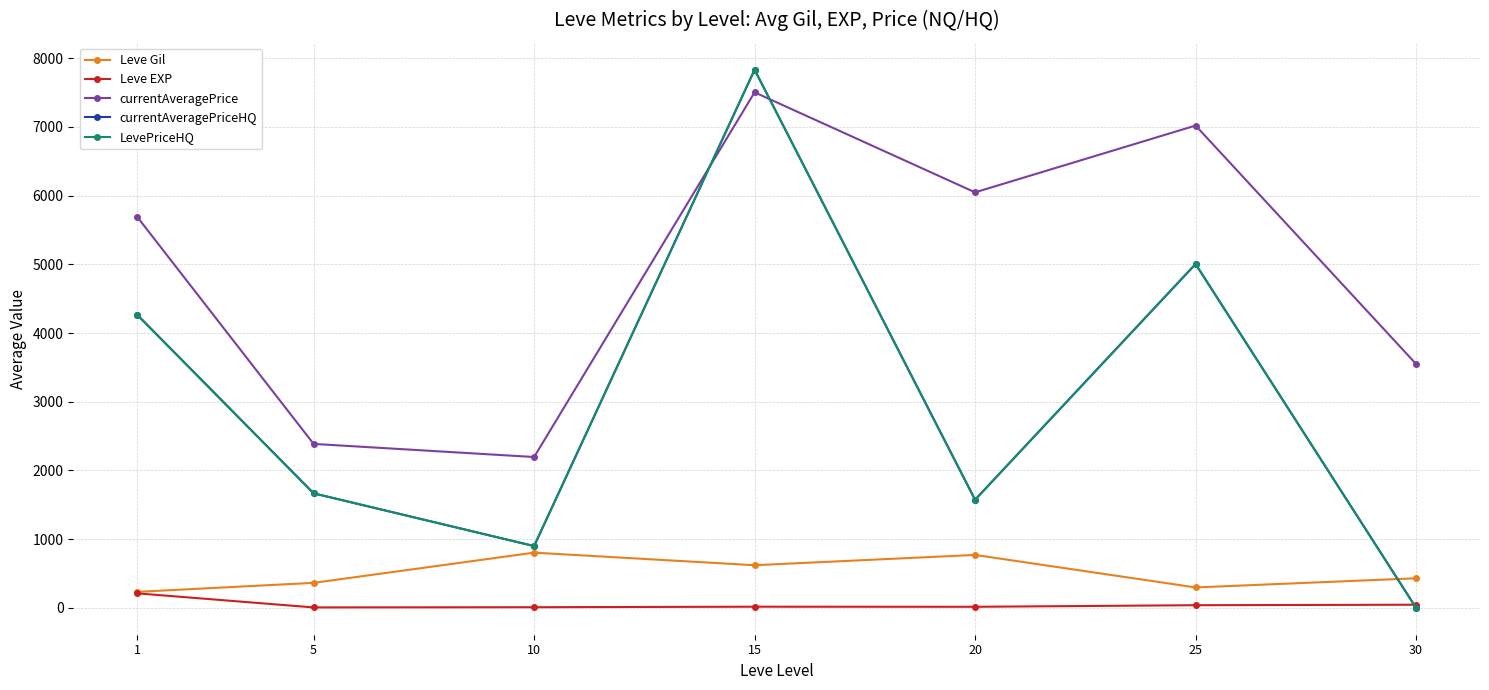

Is this an area chart (filled region under the line)?

No